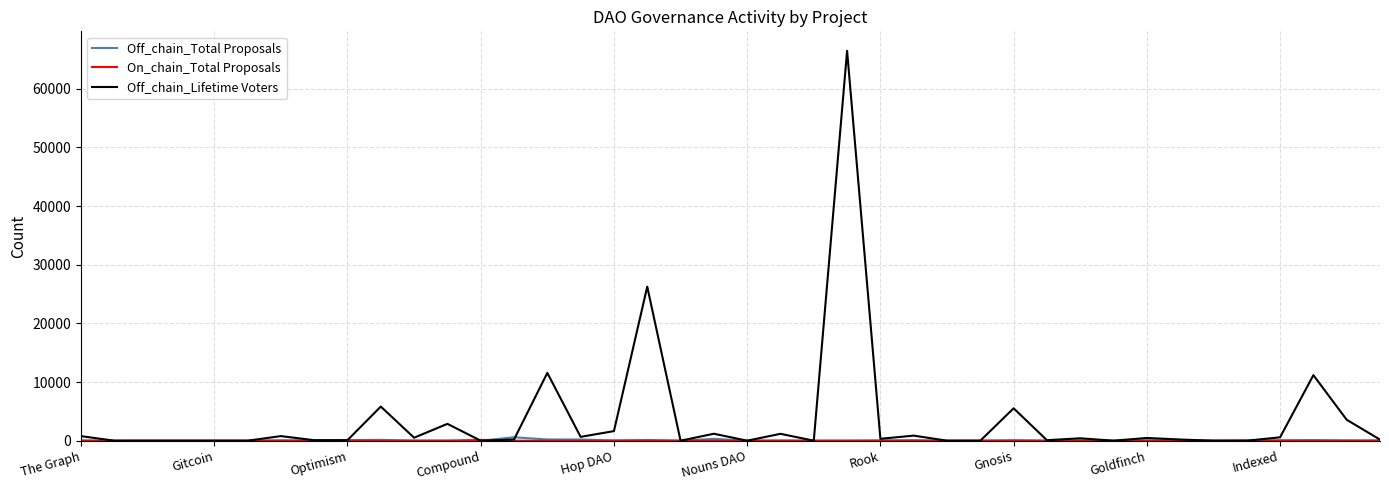

Which series has the widest spread of values?

Off_chain_Lifetime Voters